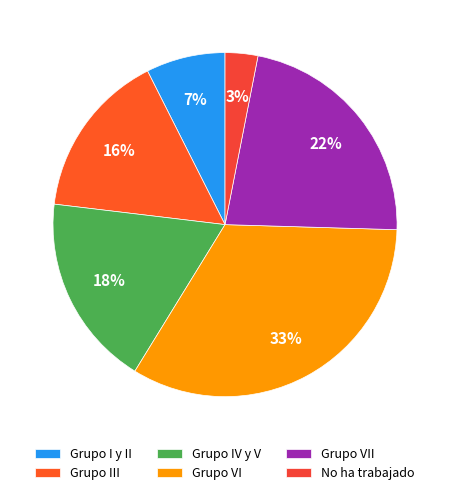

Which category has the biggest portion of the pie?

Grupo VI